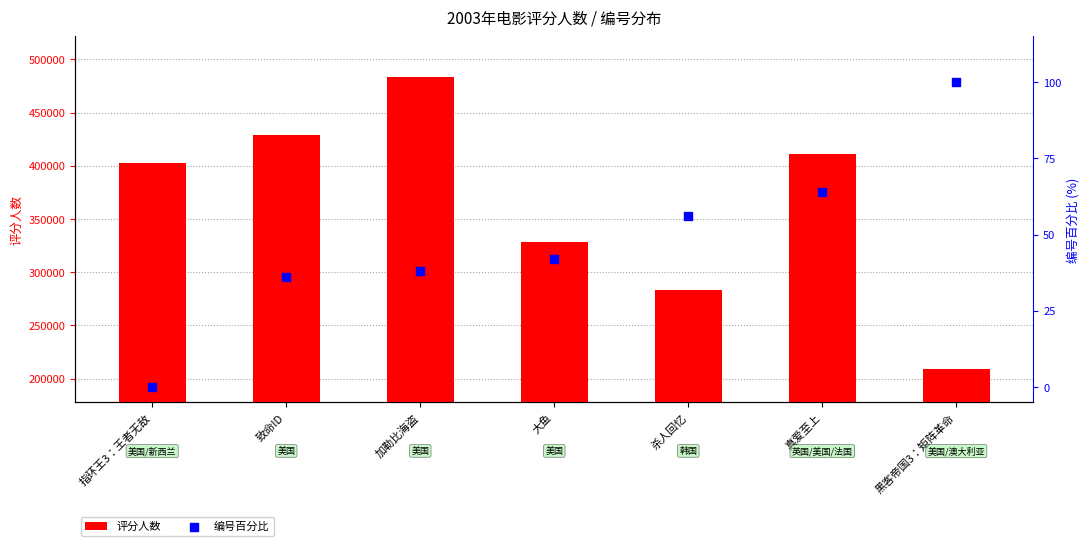

What are all the series names shown in the legend?

评分人数, 编号百分比